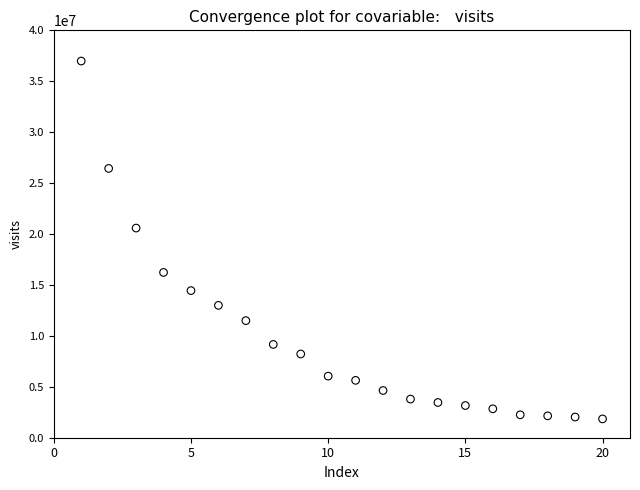

What Y value in the scatter plot is closest to 19416776?

20584578